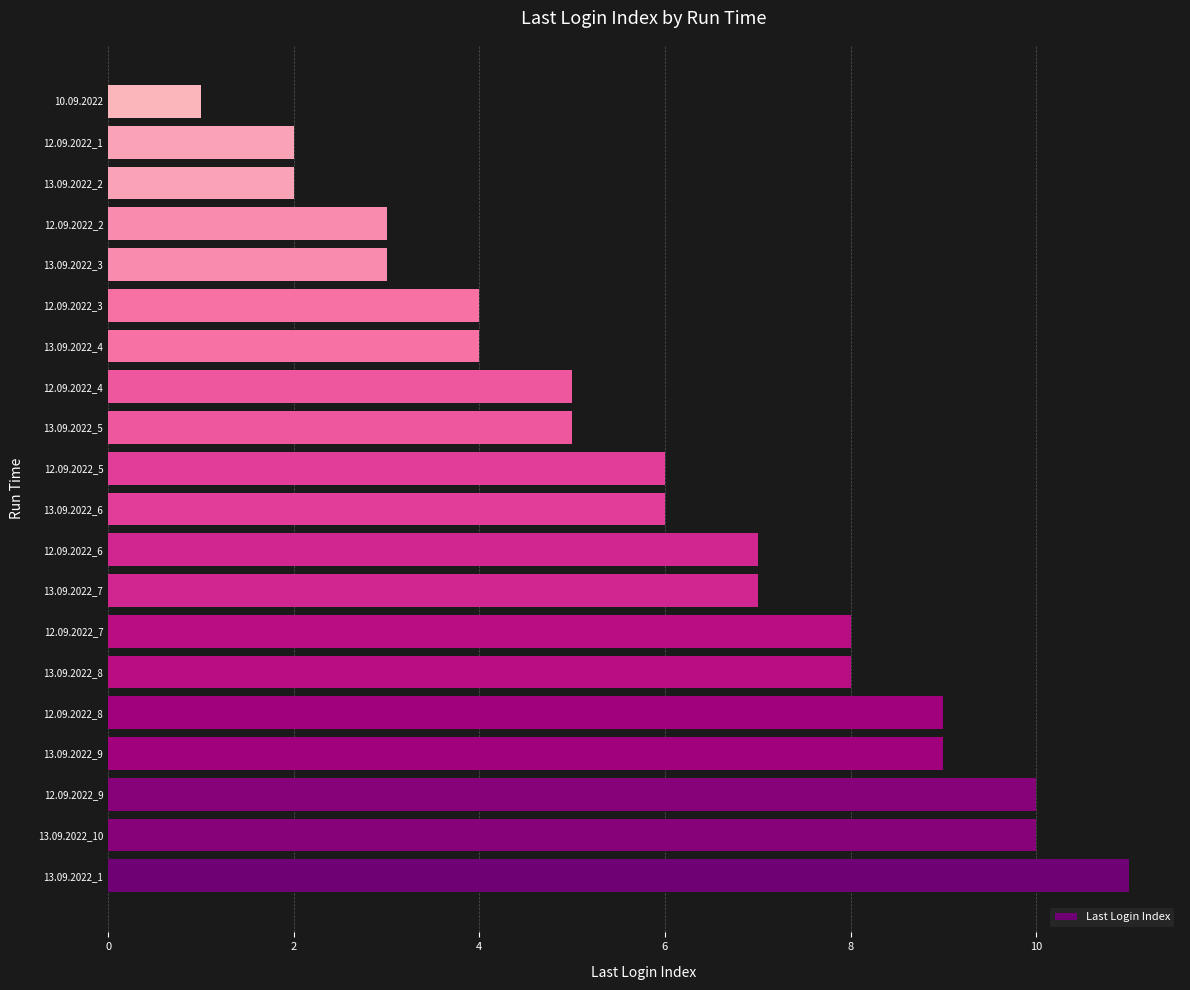

Reading bottom to top, transcribe all the data shown in this chart.

13.09.2022_1=11	13.09.2022_10=10	12.09.2022_9=10	13.09.2022_9=9	12.09.2022_8=9	13.09.2022_8=8	12.09.2022_7=8	13.09.2022_7=7	12.09.2022_6=7	13.09.2022_6=6	12.09.2022_5=6	13.09.2022_5=5	12.09.2022_4=5	13.09.2022_4=4	12.09.2022_3=4	13.09.2022_3=3	12.09.2022_2=3	13.09.2022_2=2	12.09.2022_1=2	10.09.2022=1